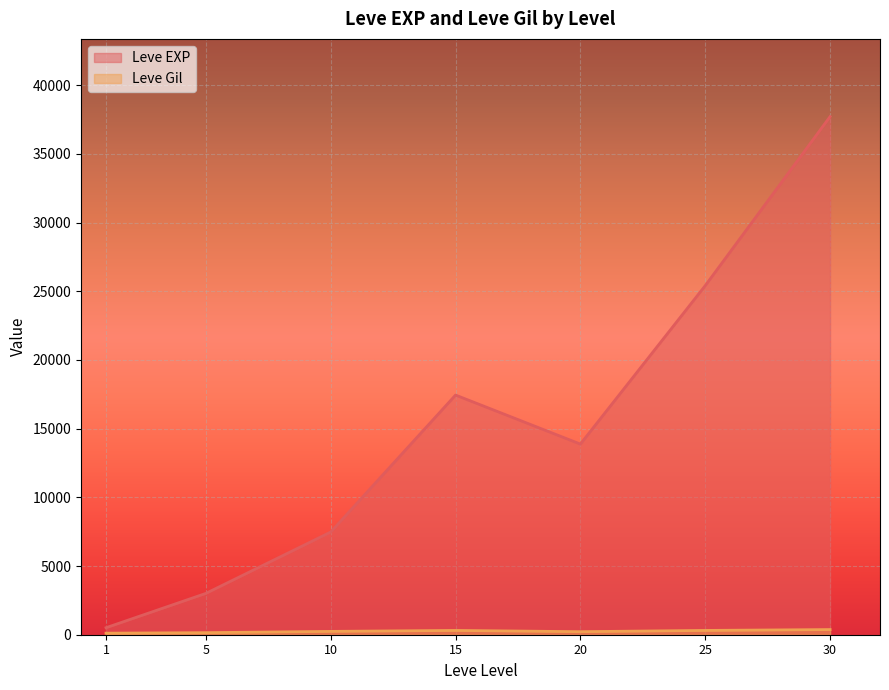

How many lines are shown in the chart?

2